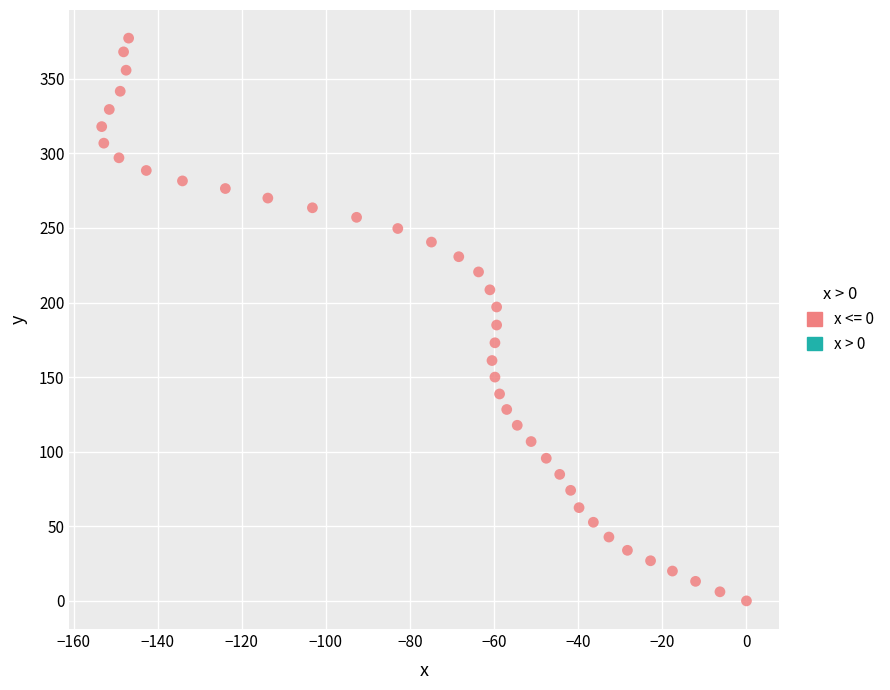

What is the range of Y values (max minus min)?

377.2